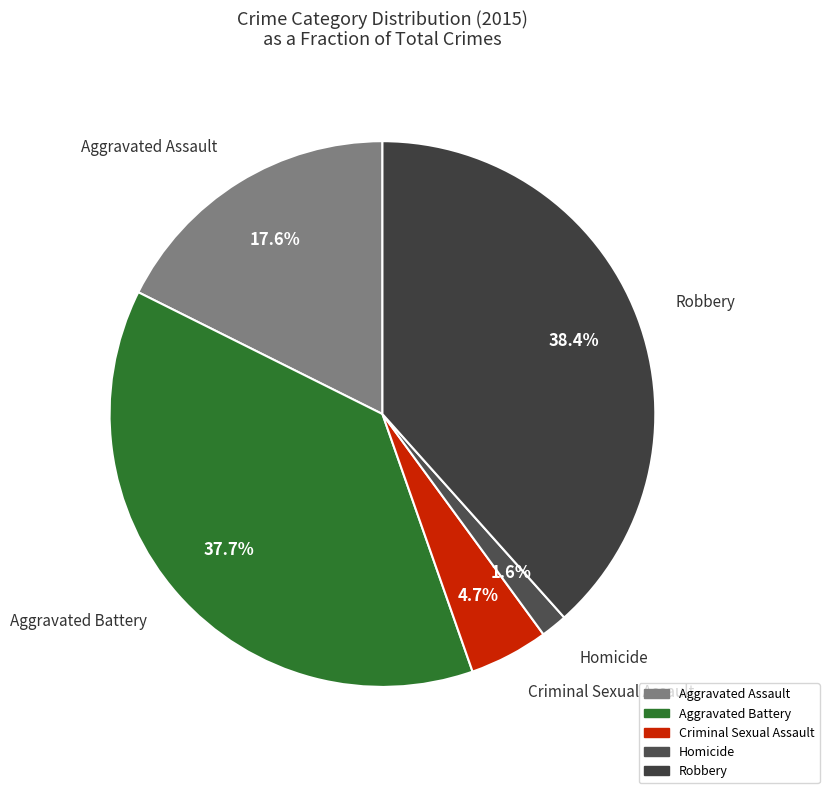

The Criminal Sexual Assault slice represents 5% of the pie. True or false?

True